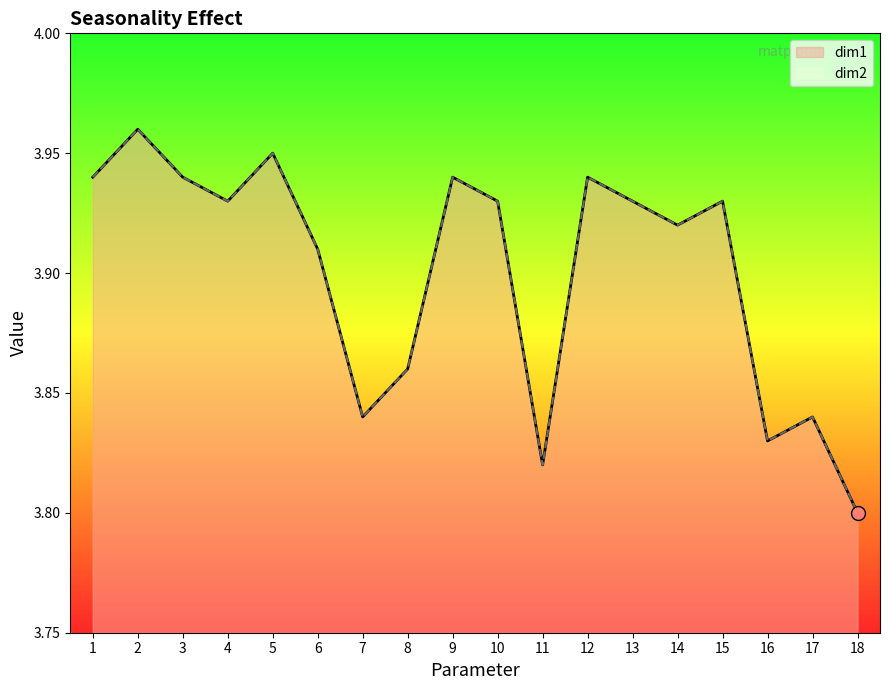

Where is dim1 nearest to the value 3?

18